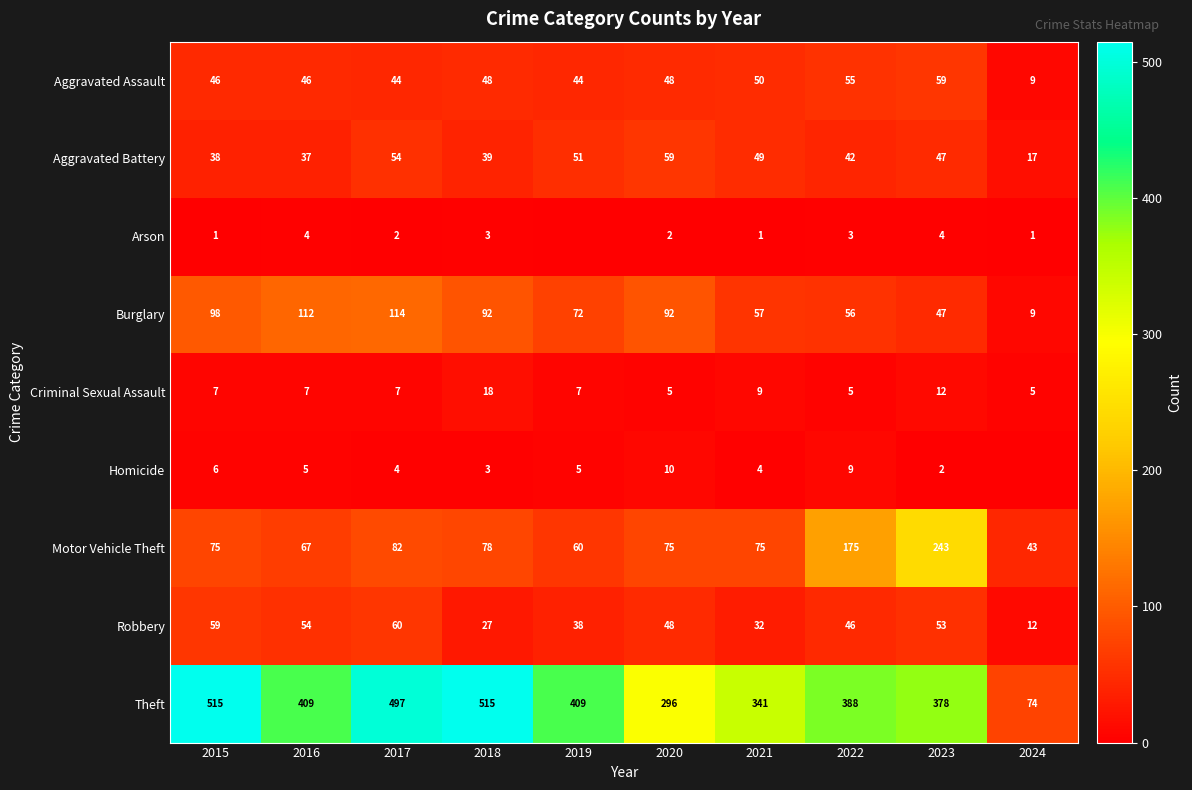

What is the lowest value of the Theft series?

74